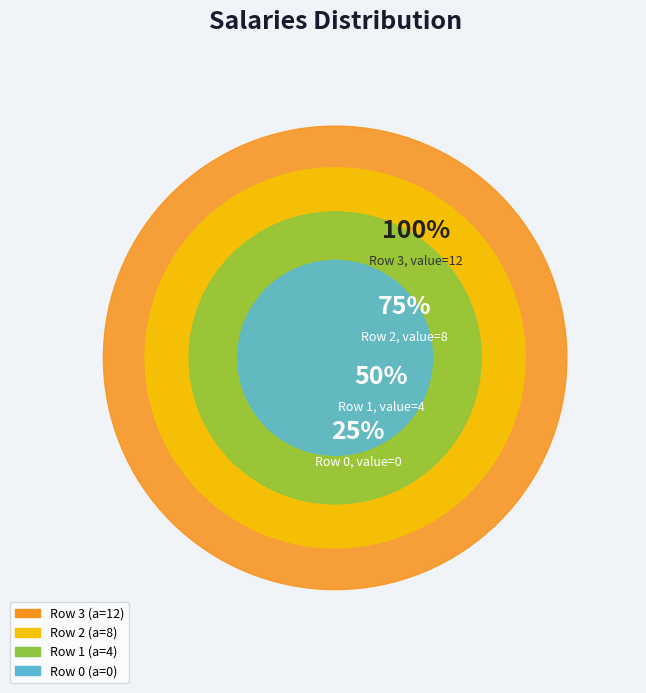

How many segments does this pie chart have?

4